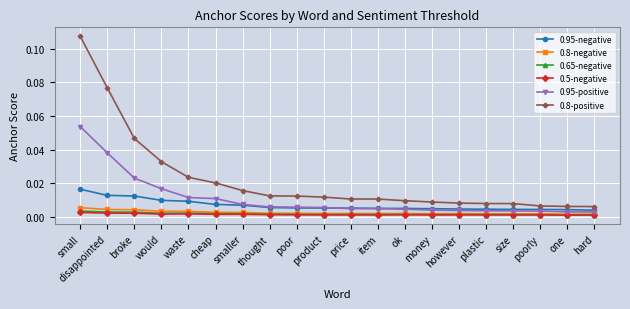

The value of 0.8-positive at would is 0.0. True or false?

True